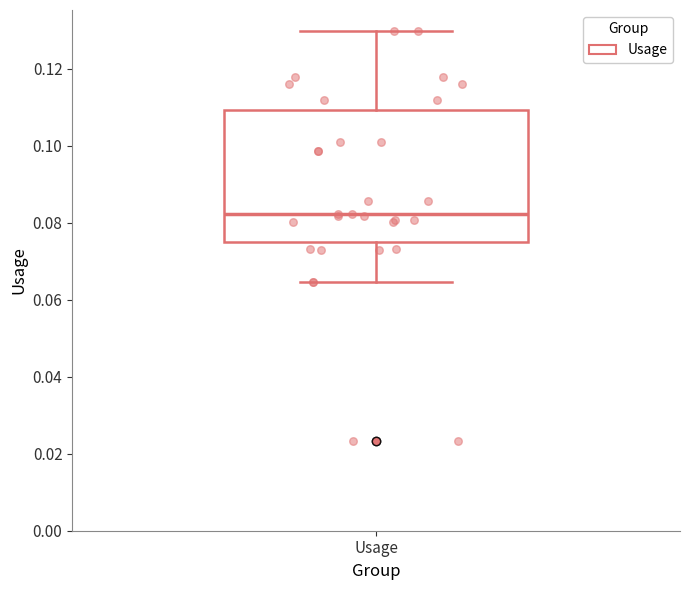

Where does the upper whisker of the box for Usage end on the y-axis? The values are not printed on the chart, so give them approximately, as read against the axis.

0.130